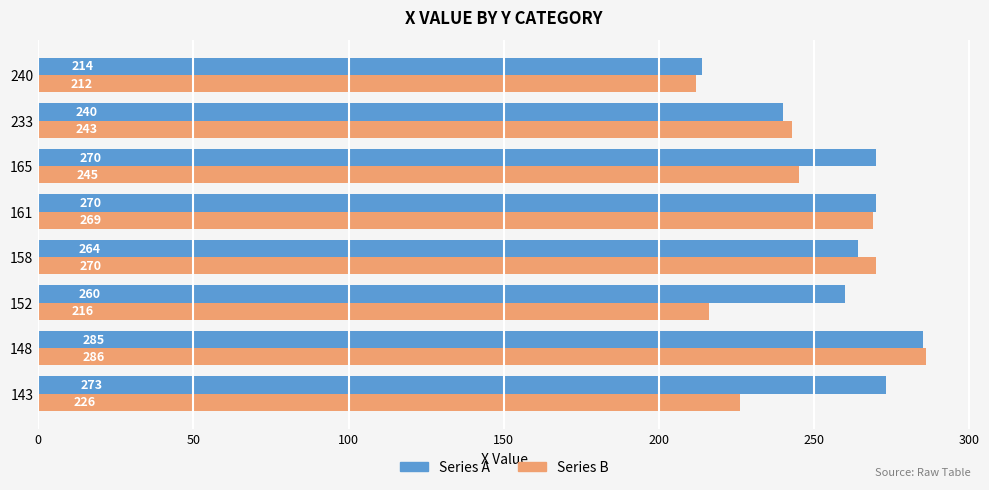

At which label is Series B closest to 249?

165